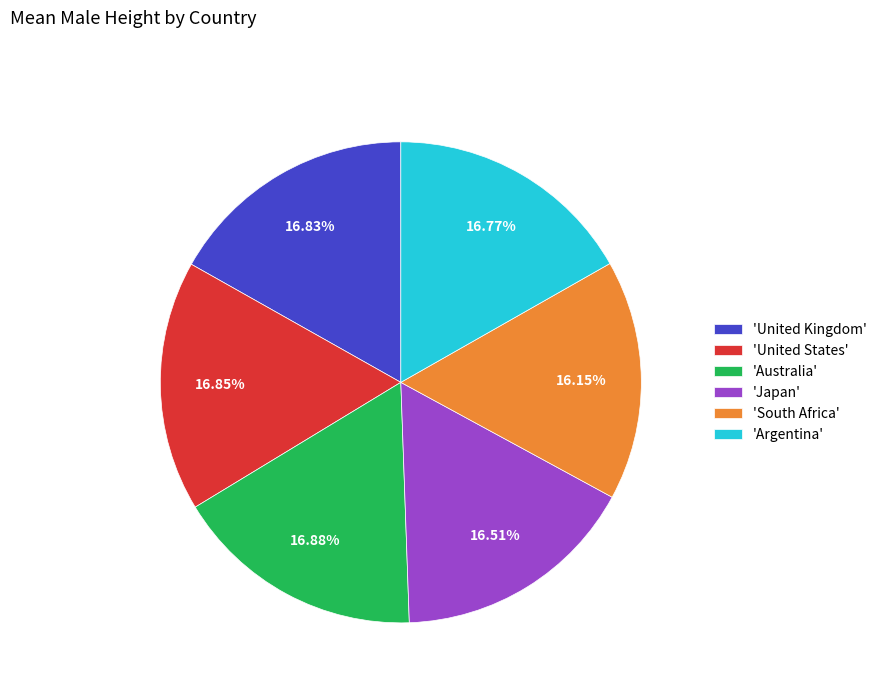

Is there any slice that represents more than half of the pie?

No